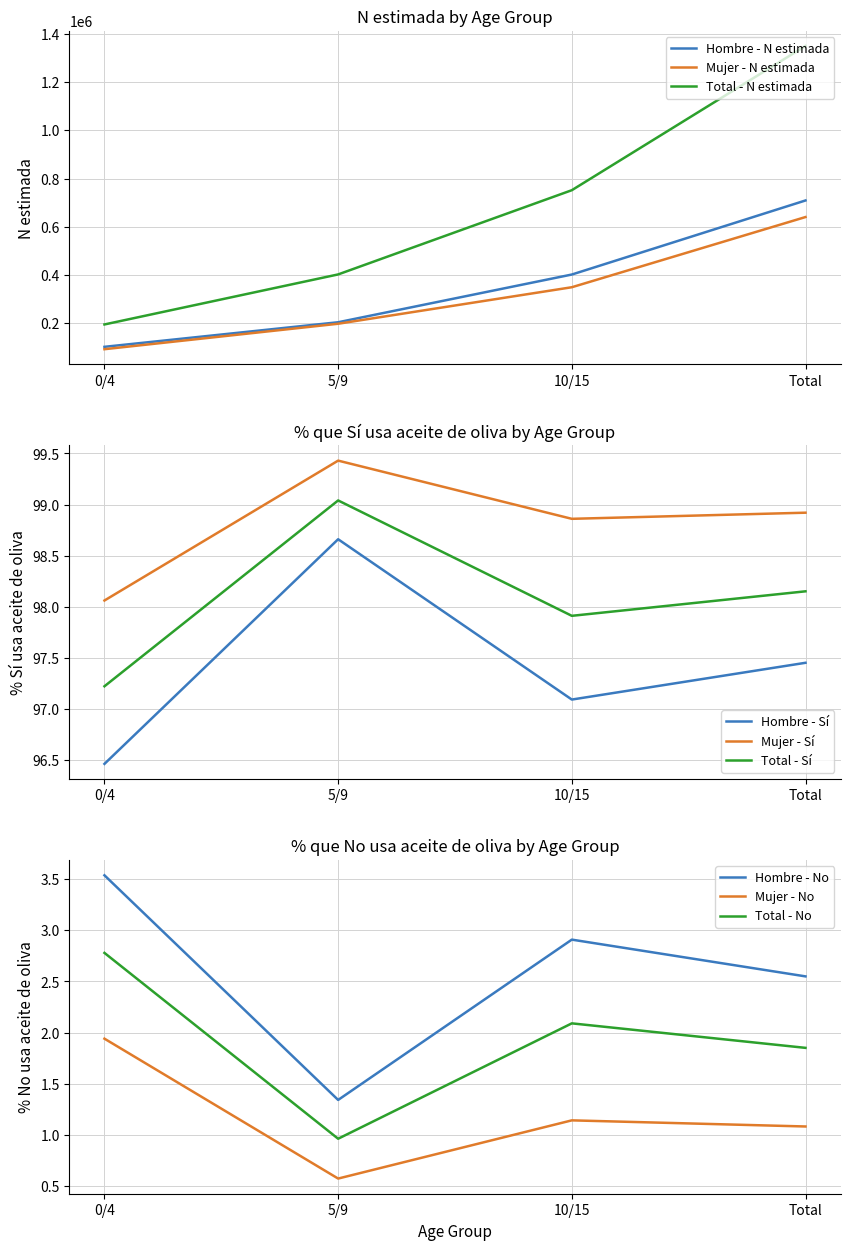

The Mujer - N estimada series shows 349614 at 10/15. True or false?

True